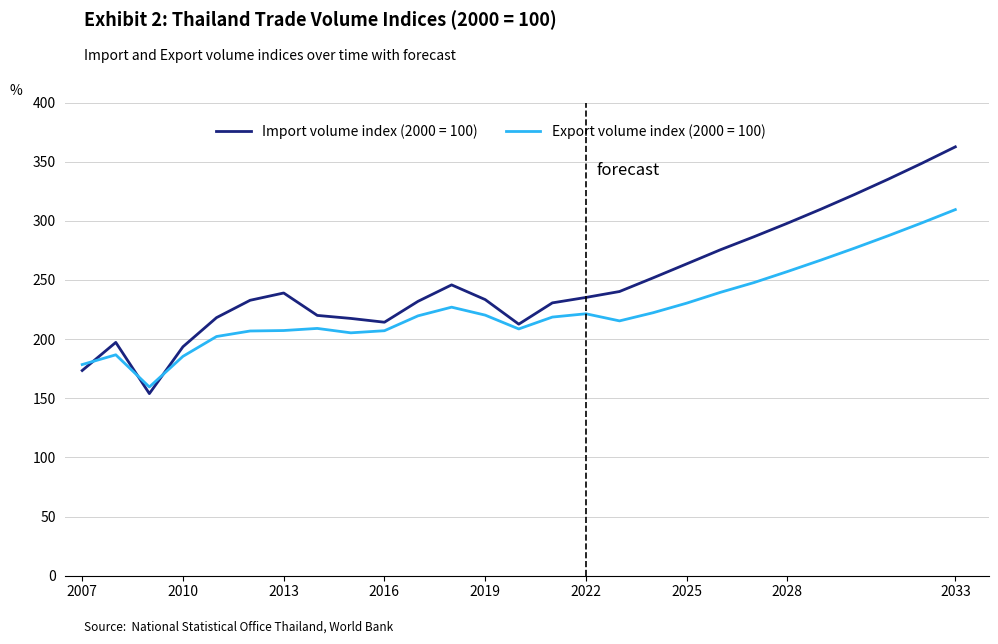

Count the number of categories in the chart.

27